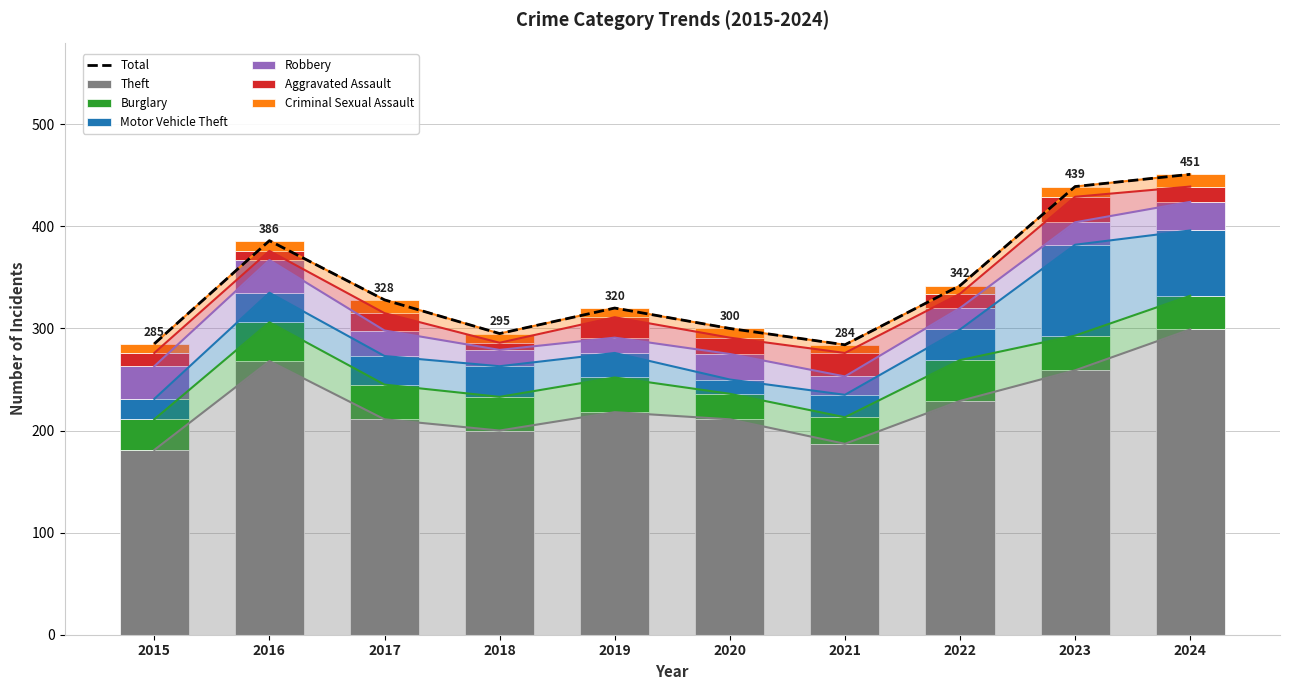

Reading left to right, transcribe all the data shown in this chart.

Theft: 181	268	211	200	218	211	187	229	259	299
Burglary: 30	38	34	33	34	25	26	40	34	33
Motor Vehicle Theft: 20	29	28	30	24	14	22	30	89	64
Robbery: 32	32	25	16	15	25	18	21	22	28
Aggravated Assault: 13	9	17	7	20	16	23	14	25	15
Criminal Sexual Assault: 9	10	13	9	9	9	8	8	10	12